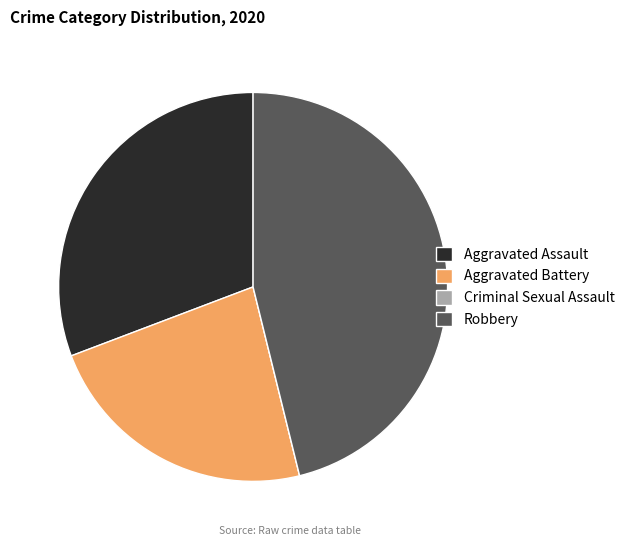

True or false: Aggravated Assault accounts for 31% of the total.

True